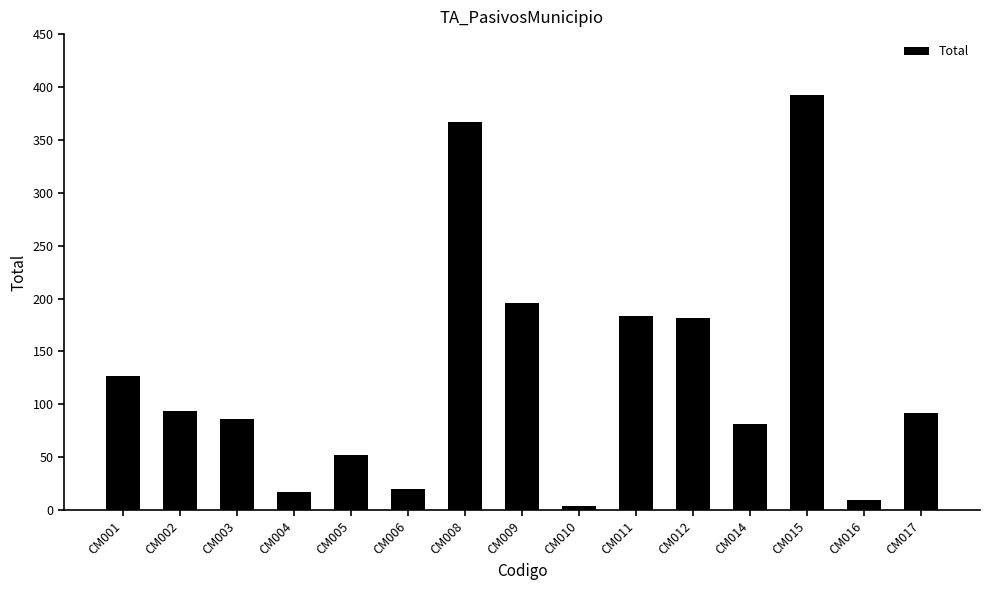

Reading right to left, transcribe all the data shown in this chart.

92	10	392	81	182	184	4	196	367	20	52	17	86	94	127